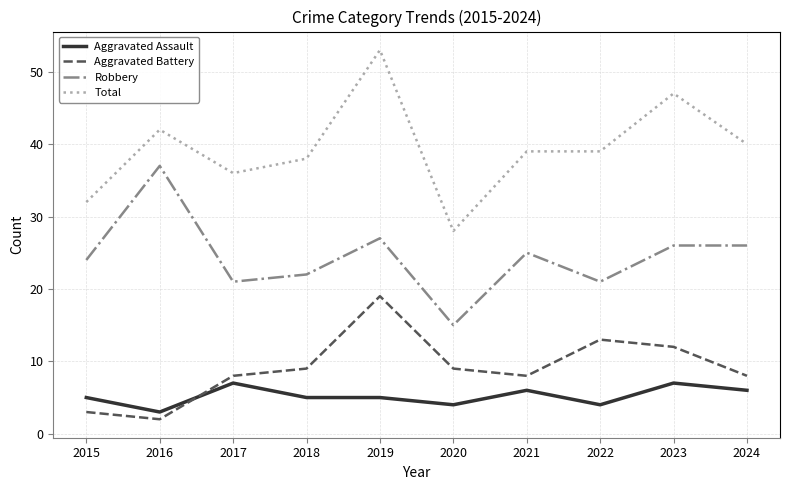

What is the spread (max minus min) of values at 2020?

24